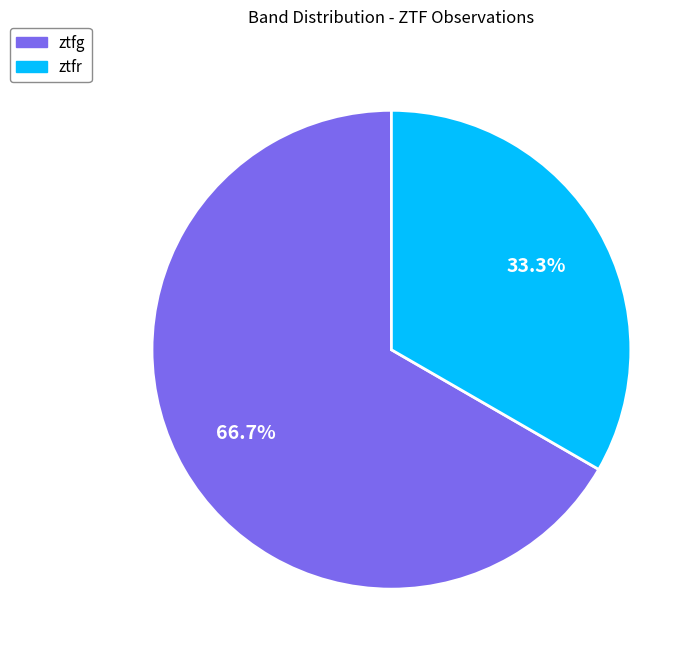

To the nearest percent, what is the average slice percentage?

50%